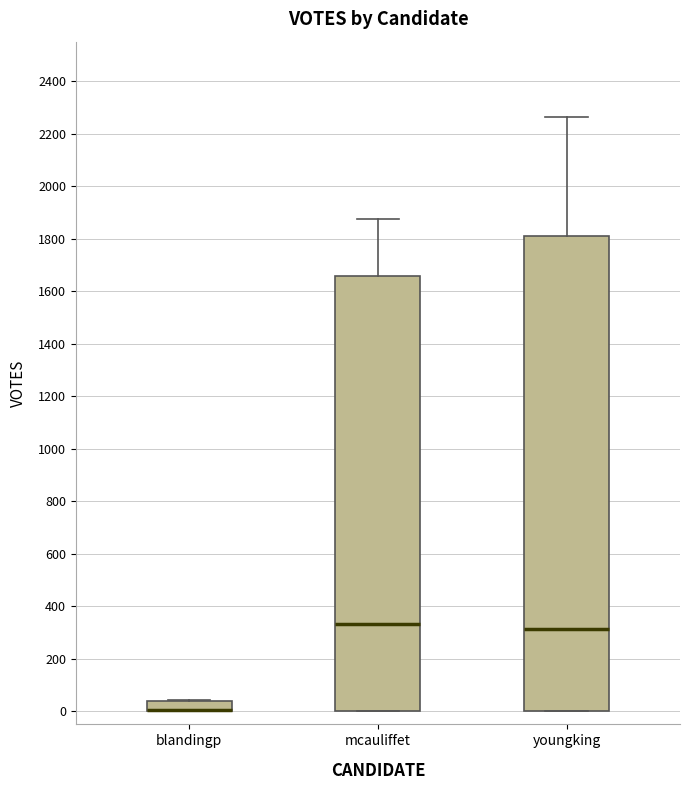

Reading left to right, transcribe this box plot: for each box, give where its median line is, the range the box spans, and where its two whiskers end, as read against the y-axis. The values are not printed on the chart, so give them approximately, as read against the axis.

blandingp: median 0 (drawn on the box's lower edge), box 0 to 40, whiskers 0 to 40
mcauliffet: median 340, box 0 to 1660, whiskers 0 to 1880
youngking: median 320, box 0 to 1800, whiskers 0 to 2260